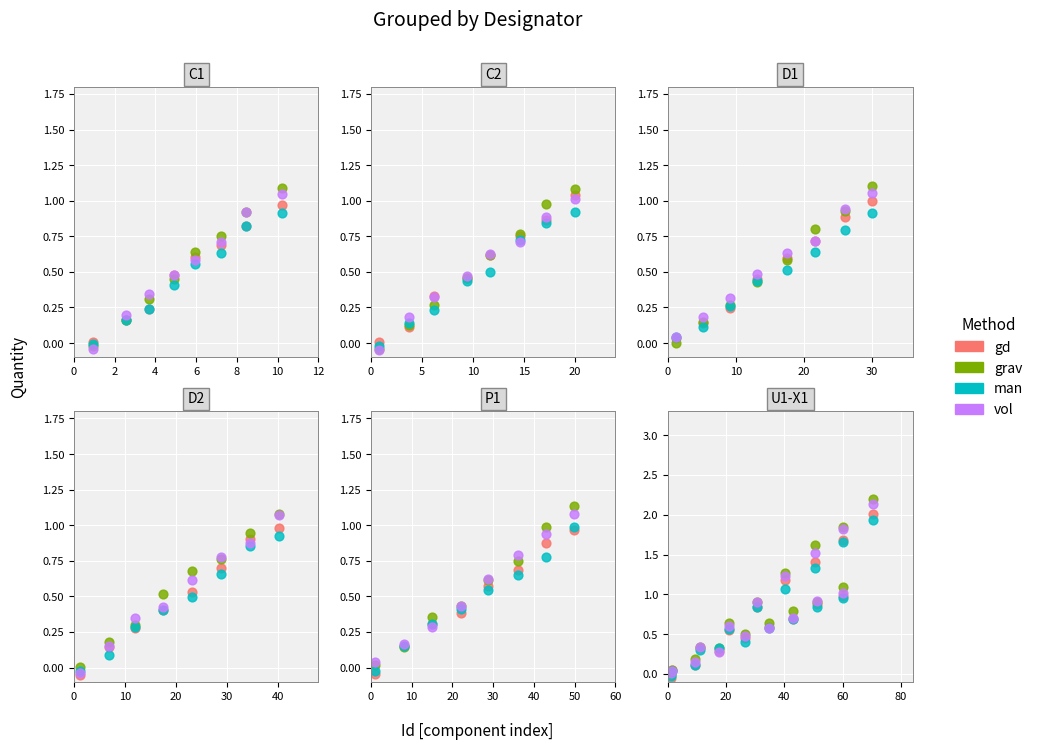

Which series reaches the maximum Y coordinate?

grav